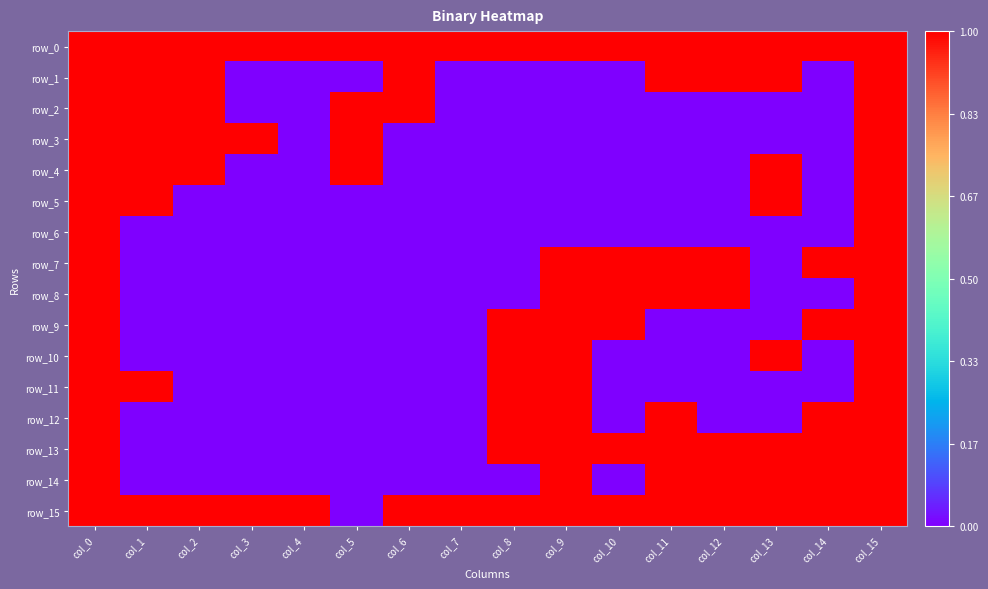

At how many categories does at least one series exceed 0?

16